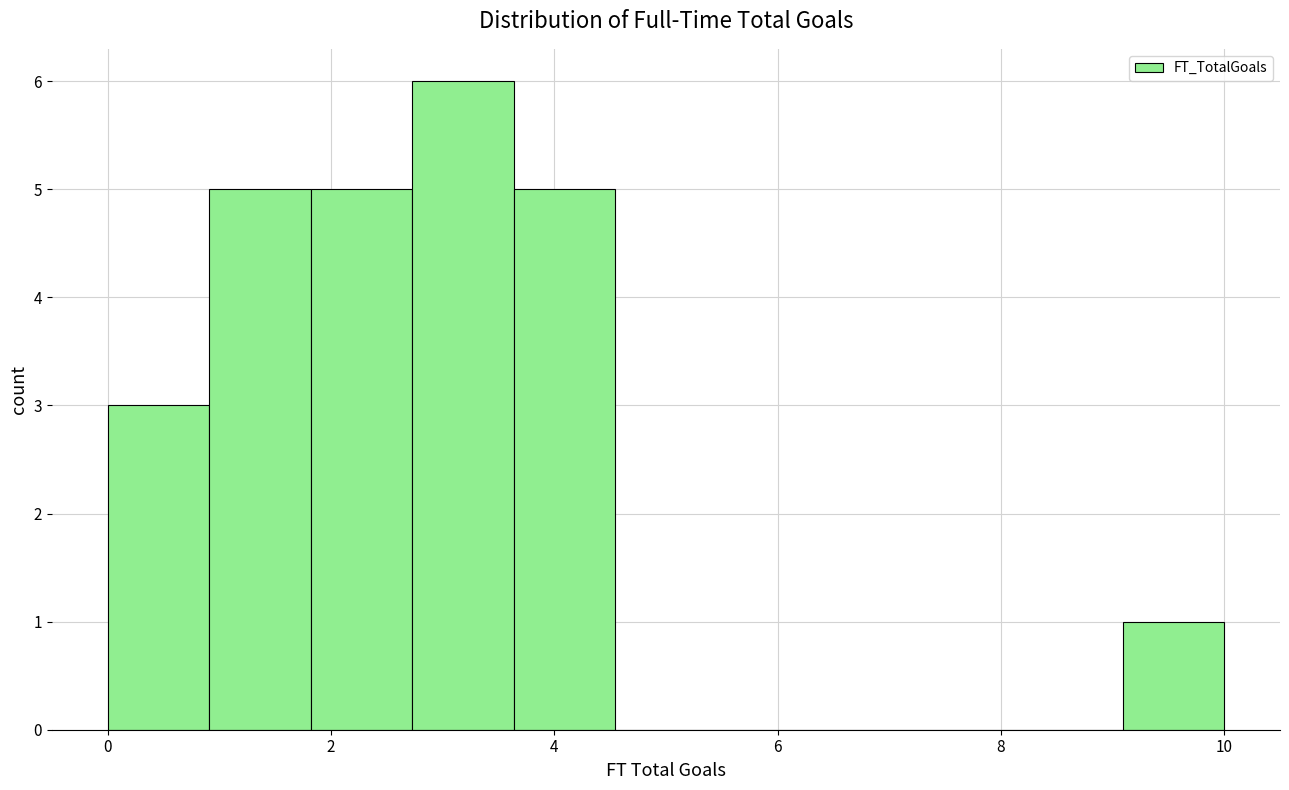

Reading left to right, transcribe this chart: for each bar, give the range it covers on the x-axis and its height. Neither the bar edges nor the heights are printed on the chart, so give them approximately, as read against the axes.

0.0 to 1.0: 3
1.0 to 1.8: 5
1.8 to 2.8: 5
2.8 to 3.6: 6
3.6 to 4.6: 5
4.6 to 5.4: 0
5.4 to 6.4: 0
6.4 to 7.2: 0
7.2 to 8.2: 0
8.2 to 9.0: 0
9.0 to 10.0: 1